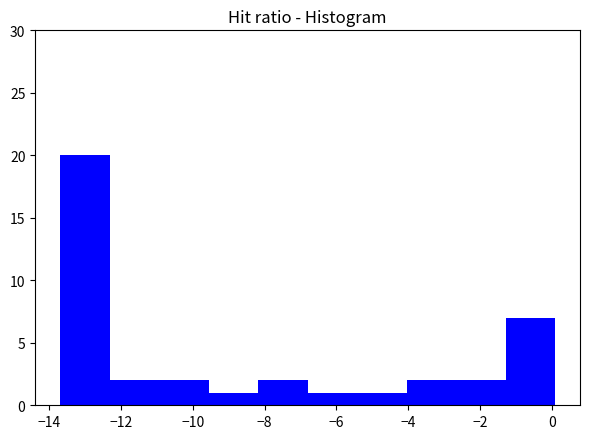

Reading left to right, list every bar in this chart as the range it spans on the x-axis followed by its height. Neither the bar edges nor the heights are printed on the chart, so give them approximately, as read against the axes.

-13.70 to -12.32: 20
-12.32 to -10.94: 2
-10.94 to -9.56: 2
-9.56 to -8.18: 1
-8.18 to -6.80: 2
-6.80 to -5.42: 1
-5.42 to -4.04: 1
-4.04 to -2.66: 2
-2.66 to -1.28: 2
-1.28 to 0.10: 7